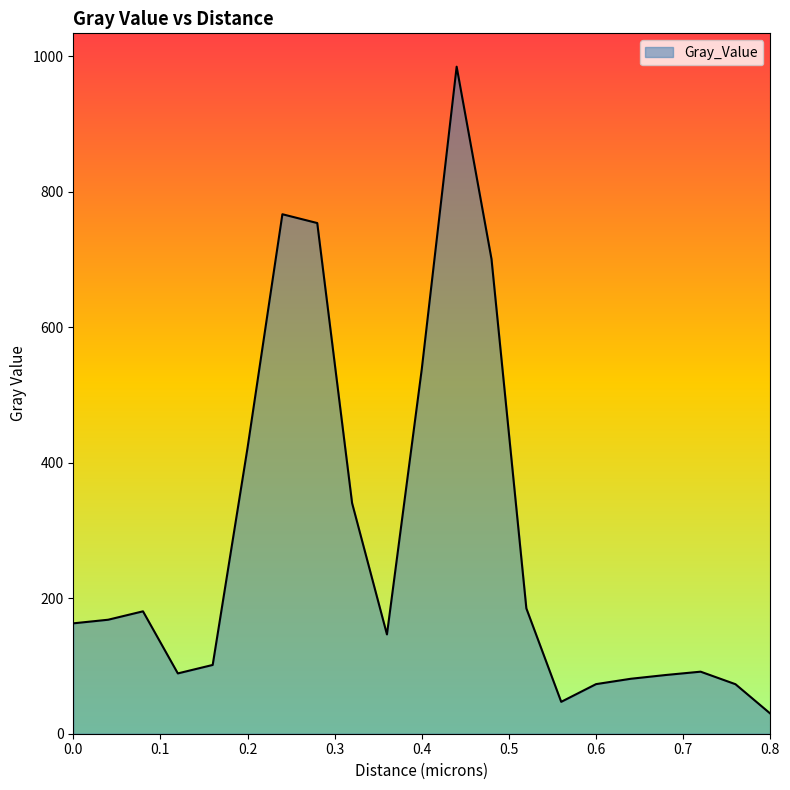

What is the smallest value displayed?

29.7